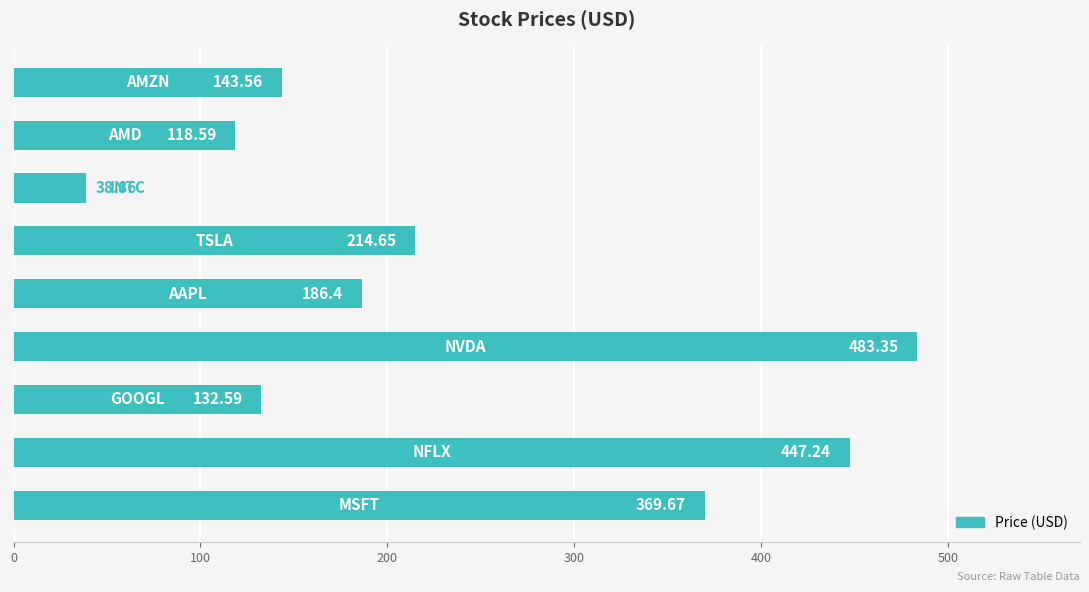

How many bars are there in total?

9